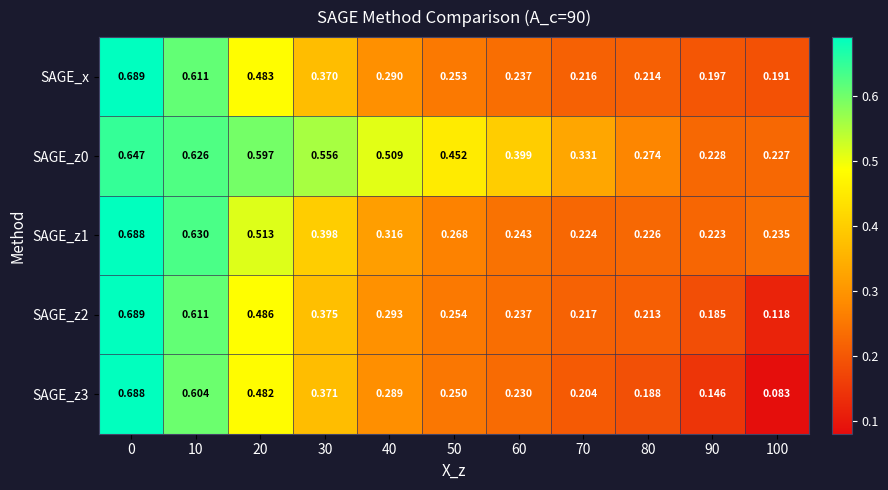

Is the value of SAGE_z0 at 80 greater than the value of SAGE_z1 at 30?

No